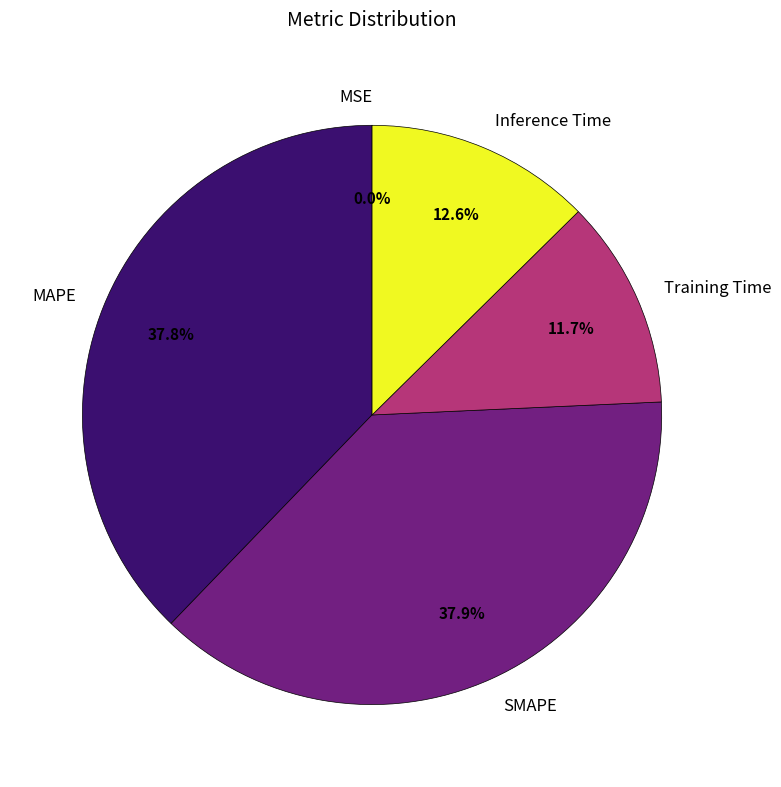

What percentage is NOT represented by MAPE?

62.2%